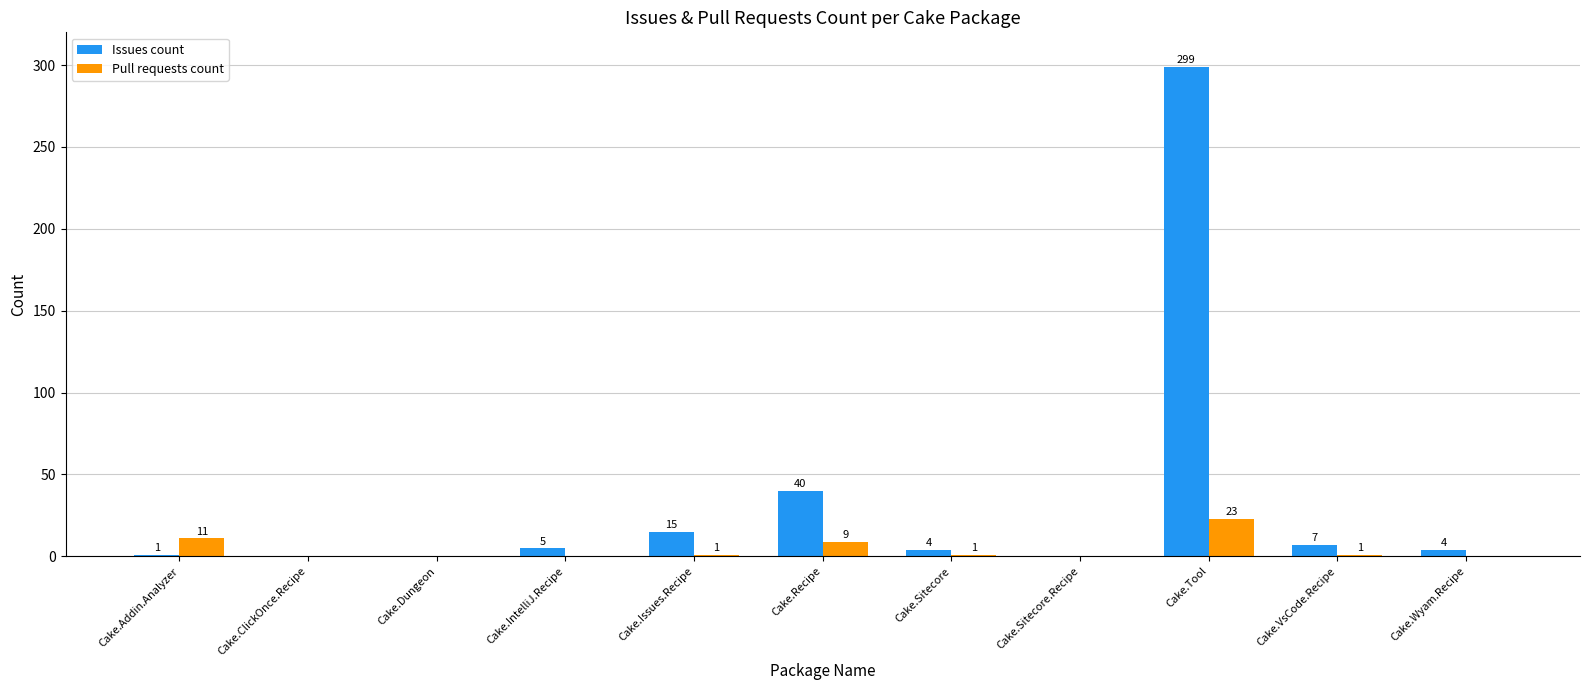

What is the maximum value for Issues count?

299